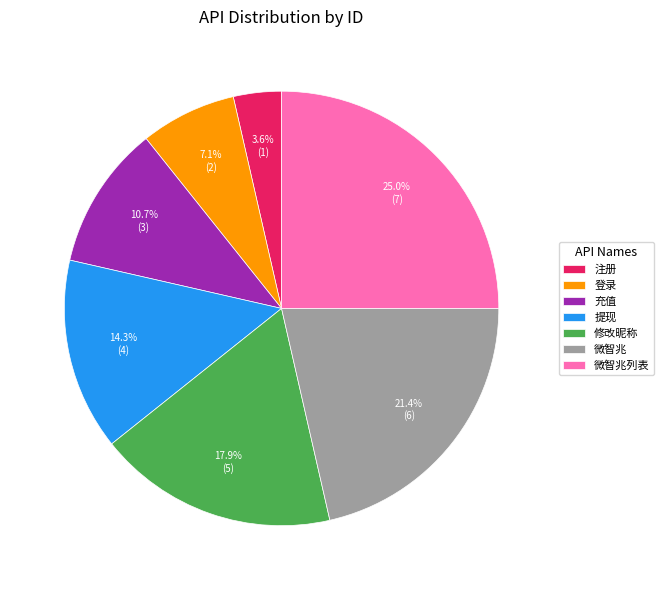

Is it true that 微智兆列表 is 20% of the pie?

False